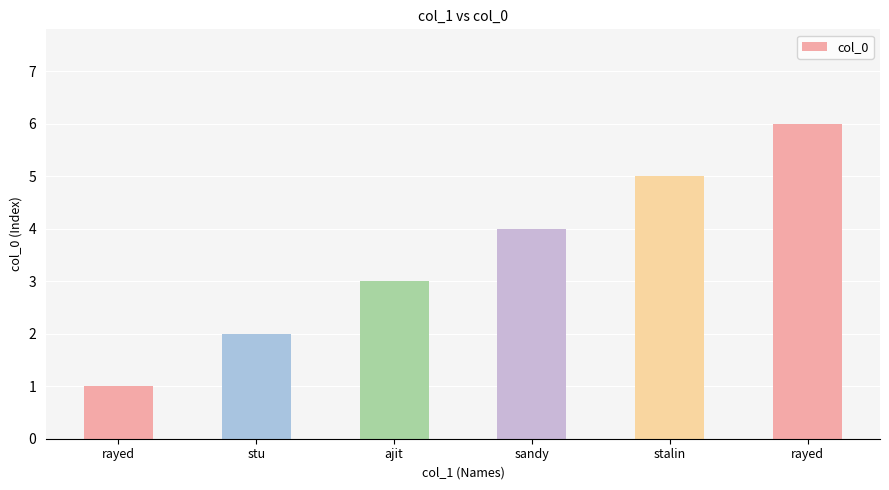

Reading left to right, transcribe all the data shown in this chart.

rayed=1	stu=2	ajit=3	sandy=4	stalin=5	rayed=6